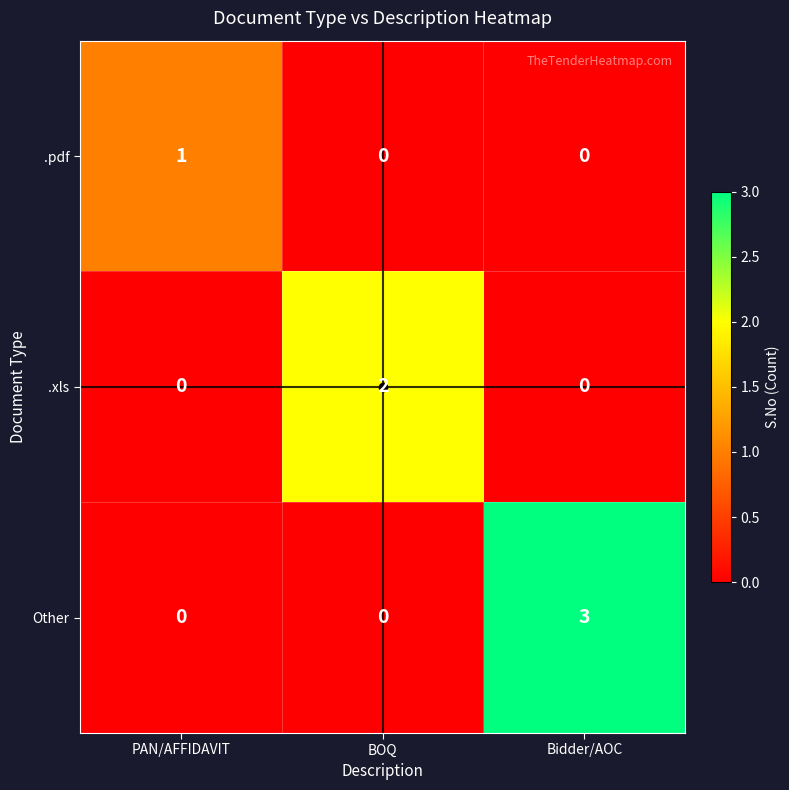

Is it true that Other equals 3 at Bidder/AOC?

True